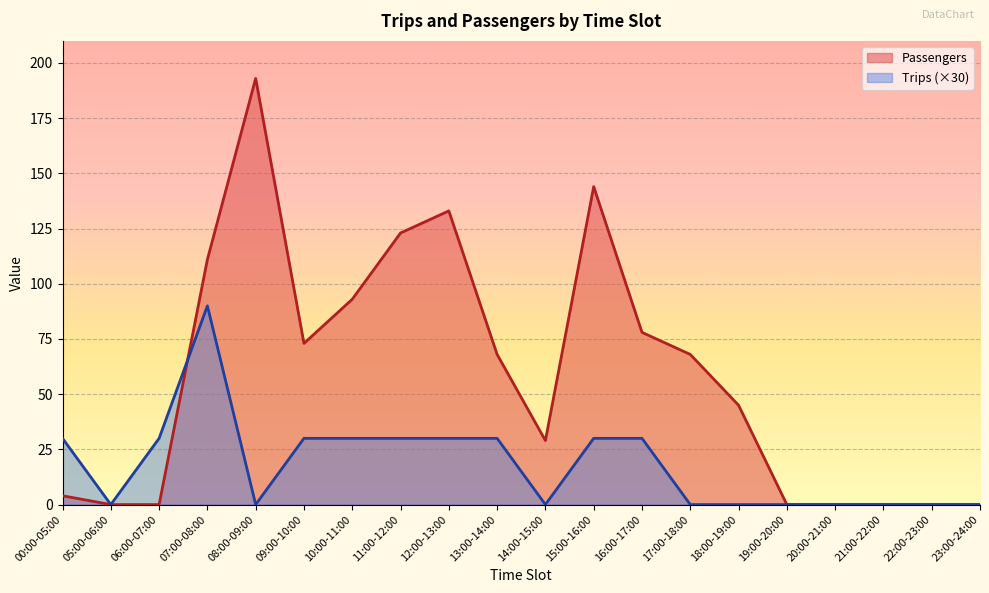

What is the sum of the Trips values at 12:00-13:00 and 07:00-08:00?

120